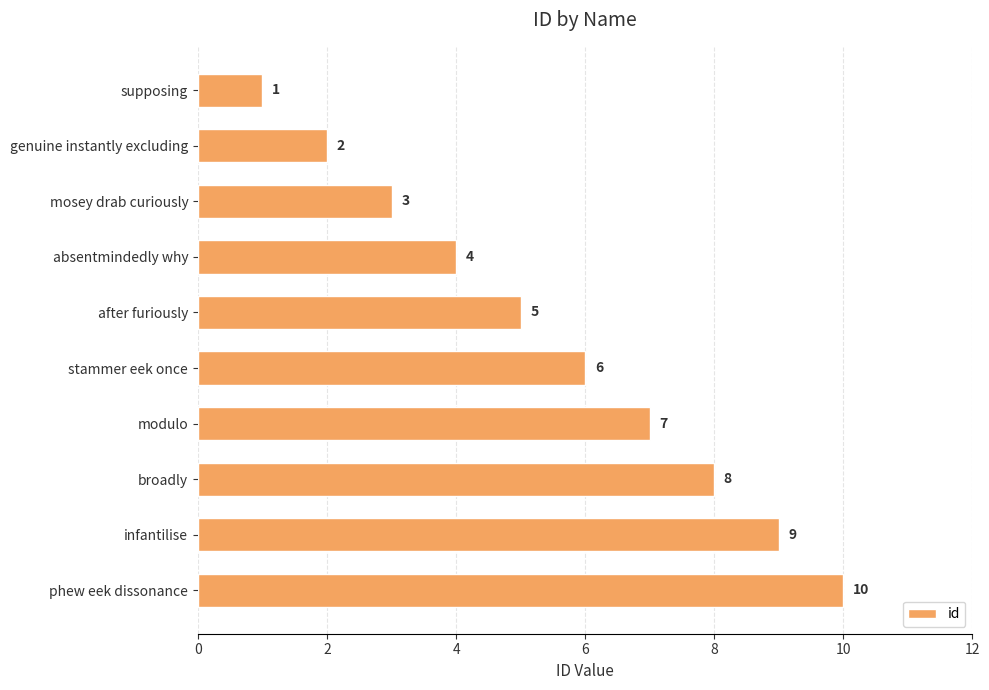

What is the label of the 9th bar from the bottom?

genuine instantly excluding